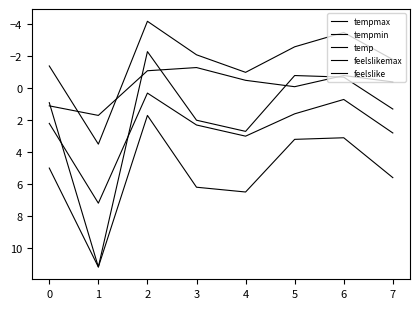

At which category is the sum across all series the highest?

1